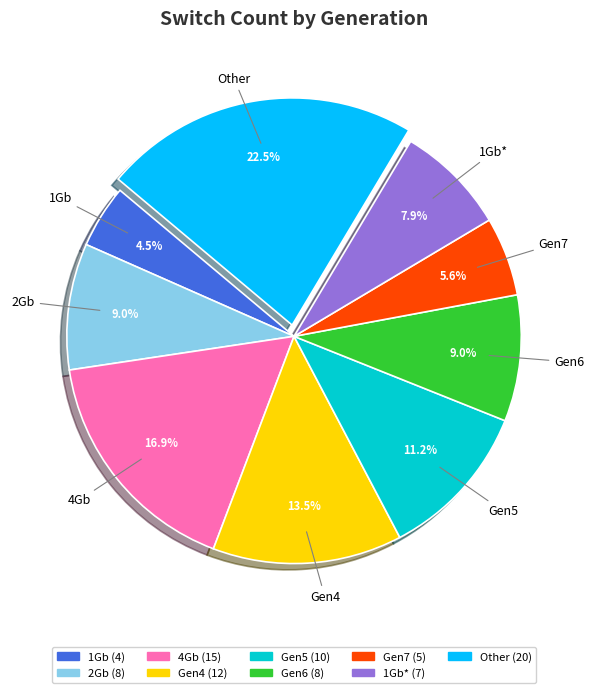

Does any single category account for the majority?

No